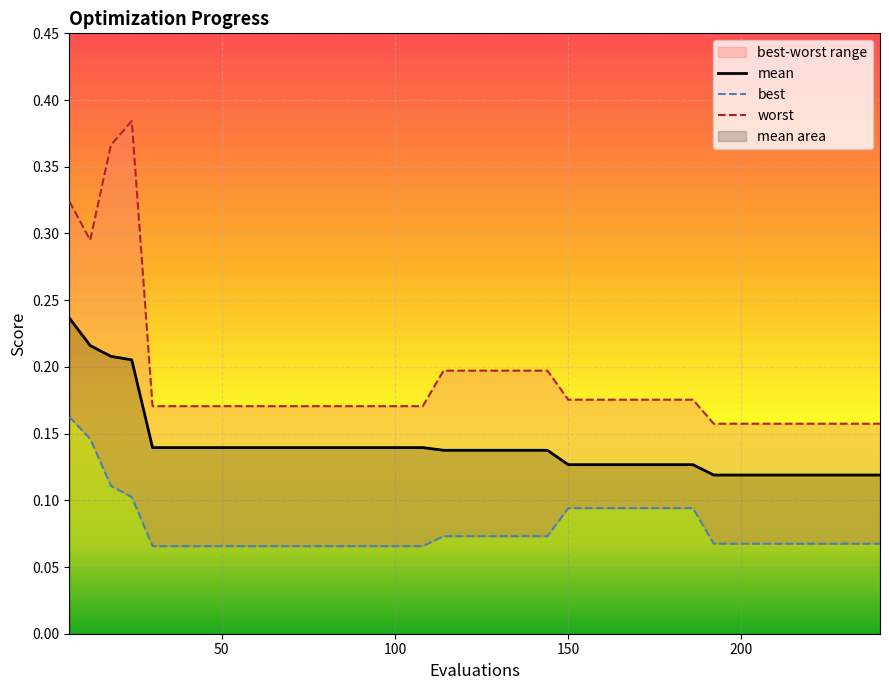

Does the chart display data point markers on the line(s)?

No